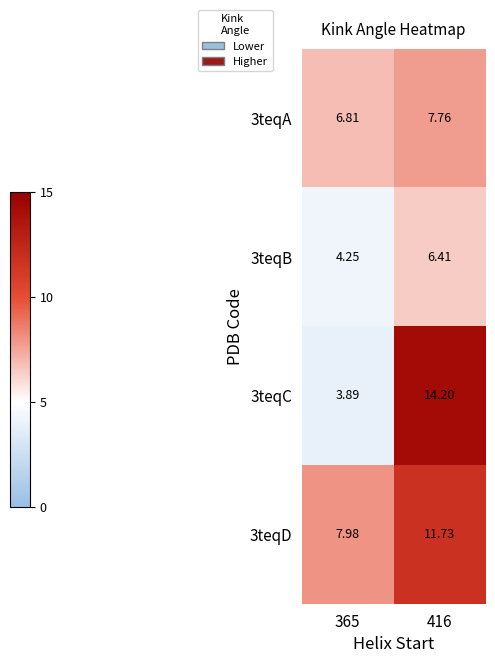

Is the value of 3teqC at 365 greater than the value of 3teqB at 416?

No